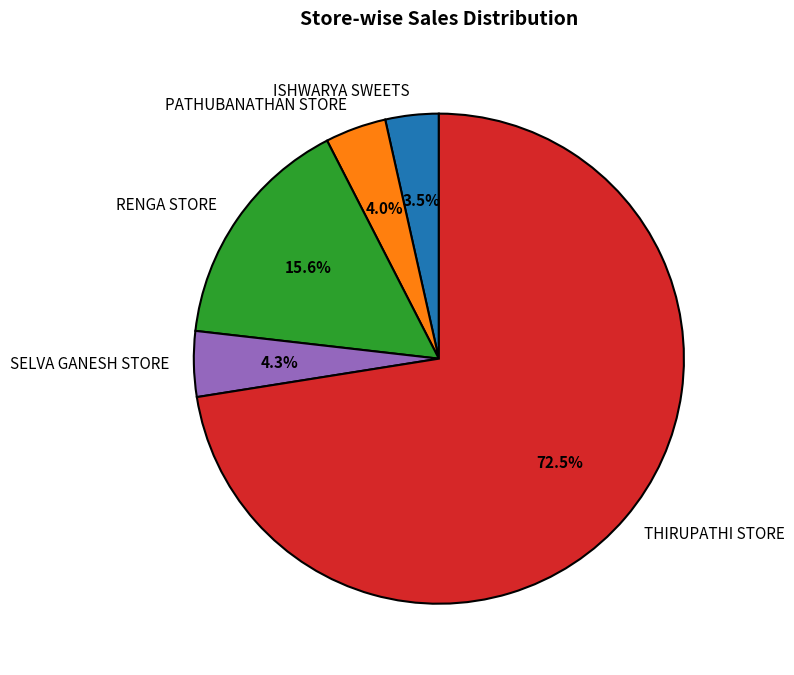

Combined, do ISHWARYA SWEETS and PATHUBANATHAN STORE account for over 50%?

No